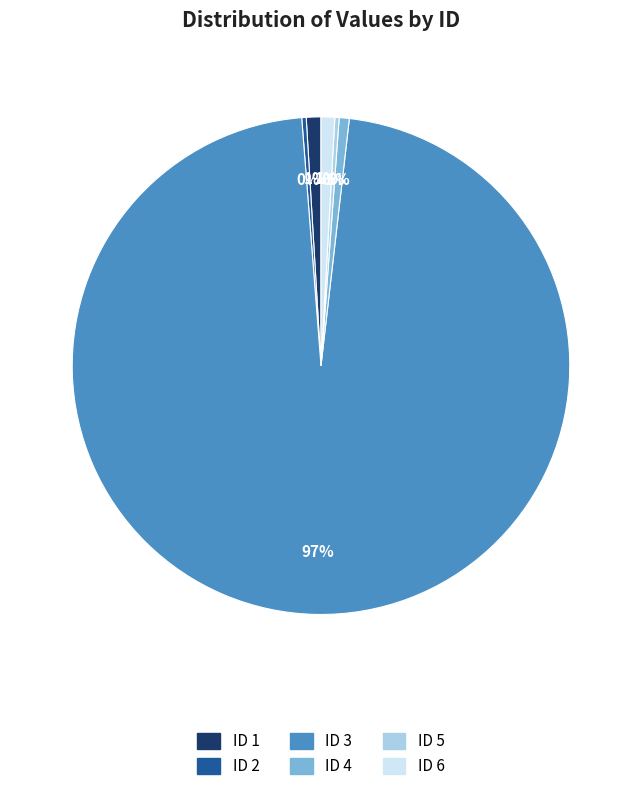

How many slices are in this pie chart?

6